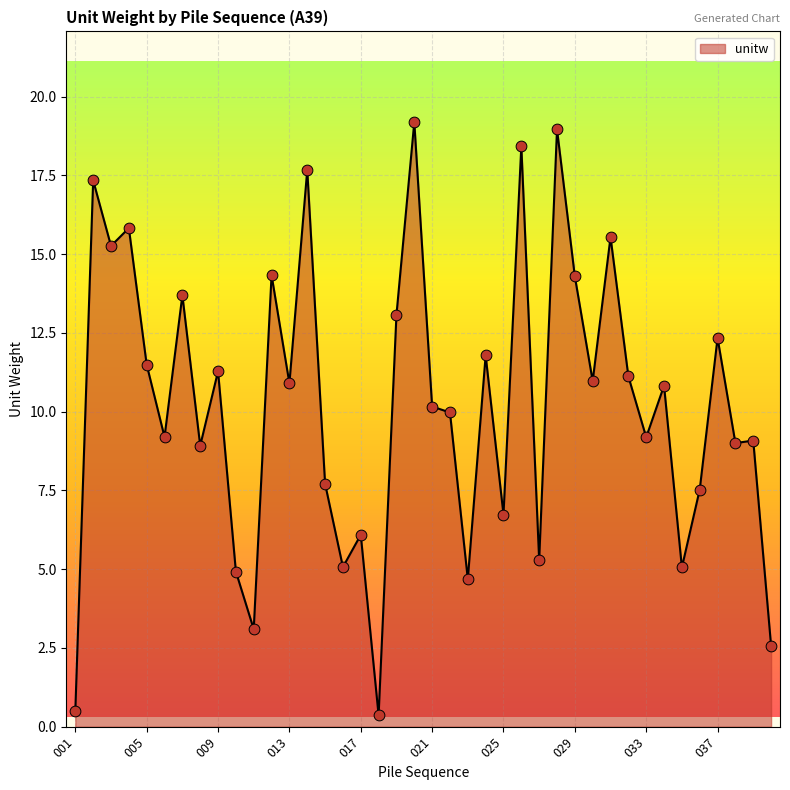

What is the greatest value displayed?

19.2